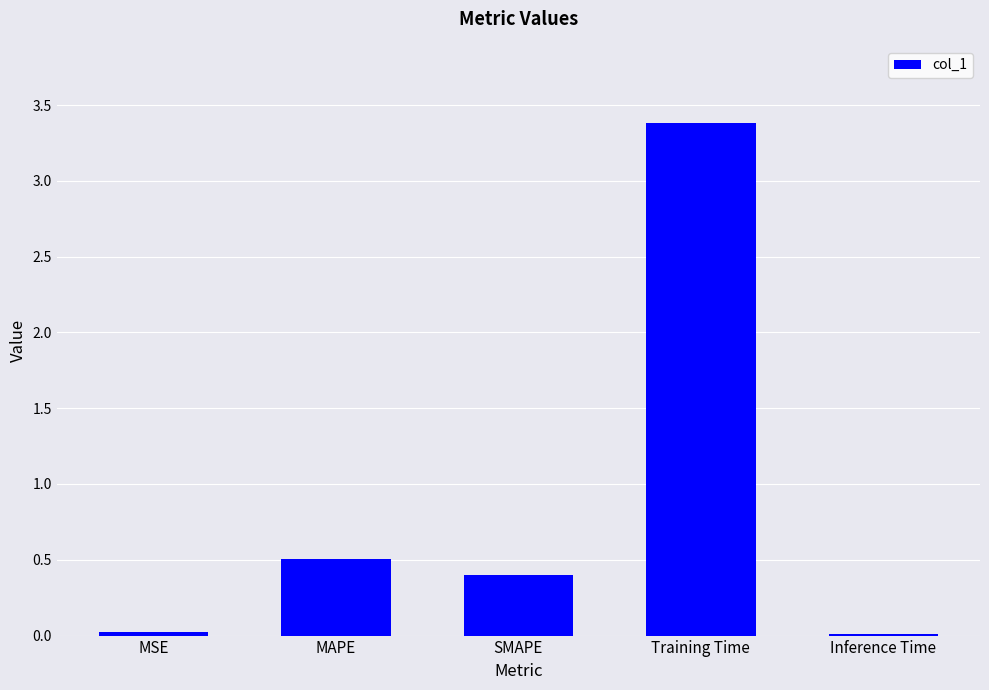

At which label is the value closest to 1?

MAPE